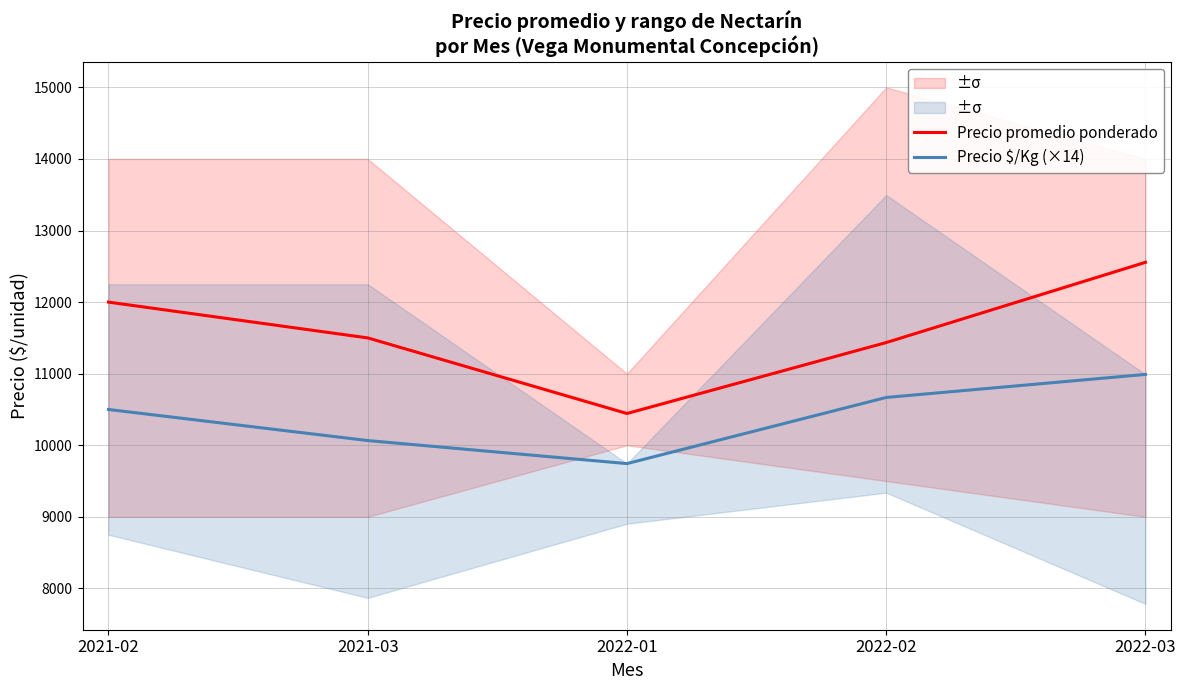

List the series in order of their peak value, highest first.

Precio promedio ponderado, Precio $/Kg (×14)